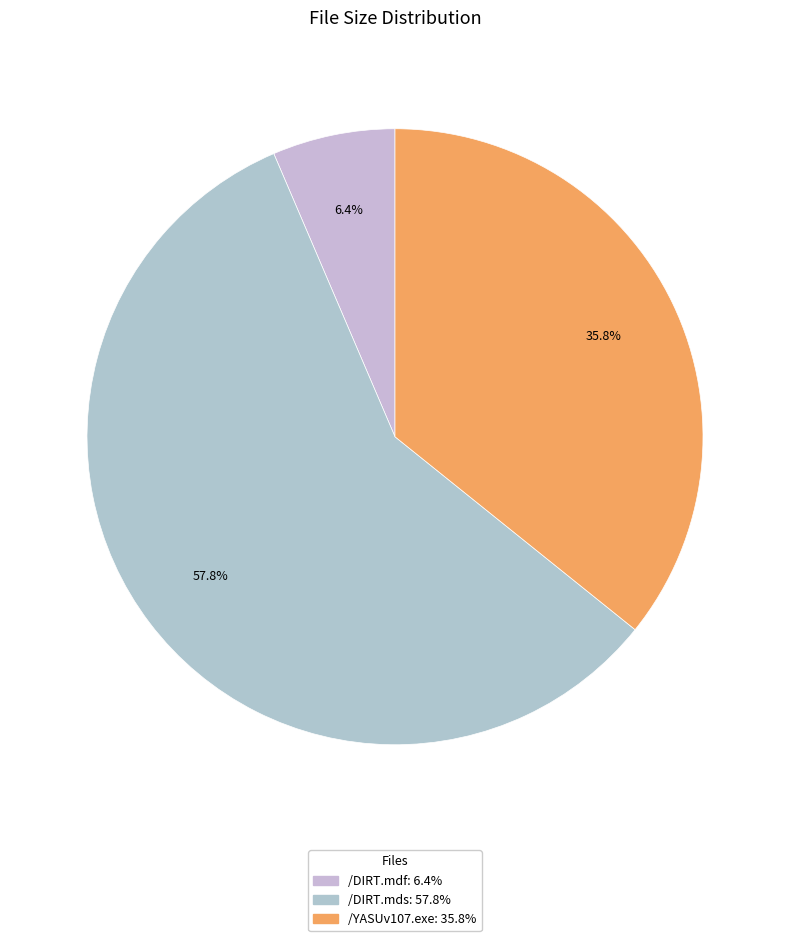

Which slice is the smallest?

/DIRT.mdf